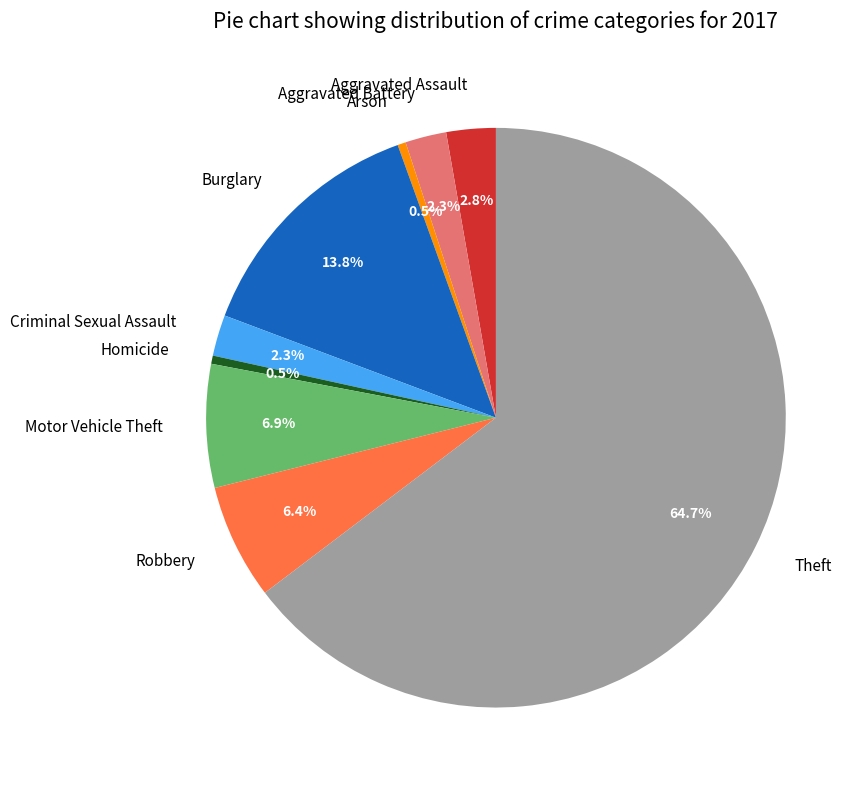

What is the ratio of the value at Robbery to the value at Arson?

14.0